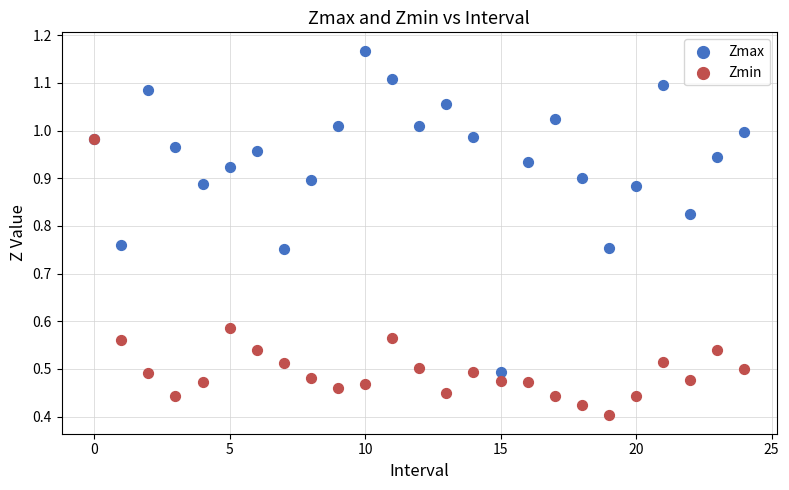

Which series reaches the minimum Y coordinate?

Zmin